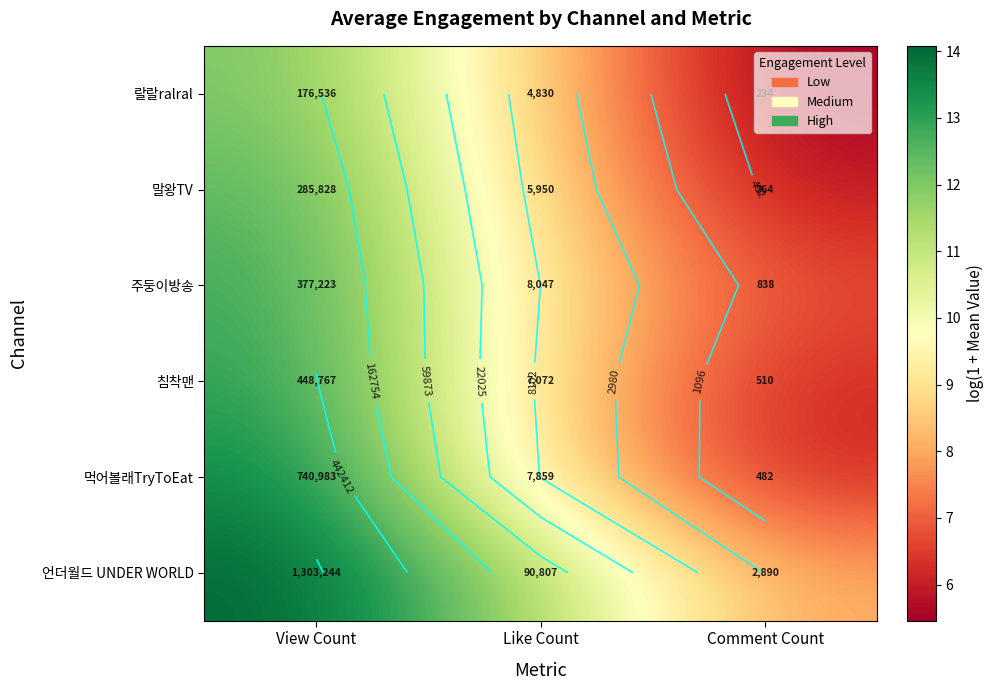

What is the difference between the 랄랄ralral values at View Count and Like Count?

3.6